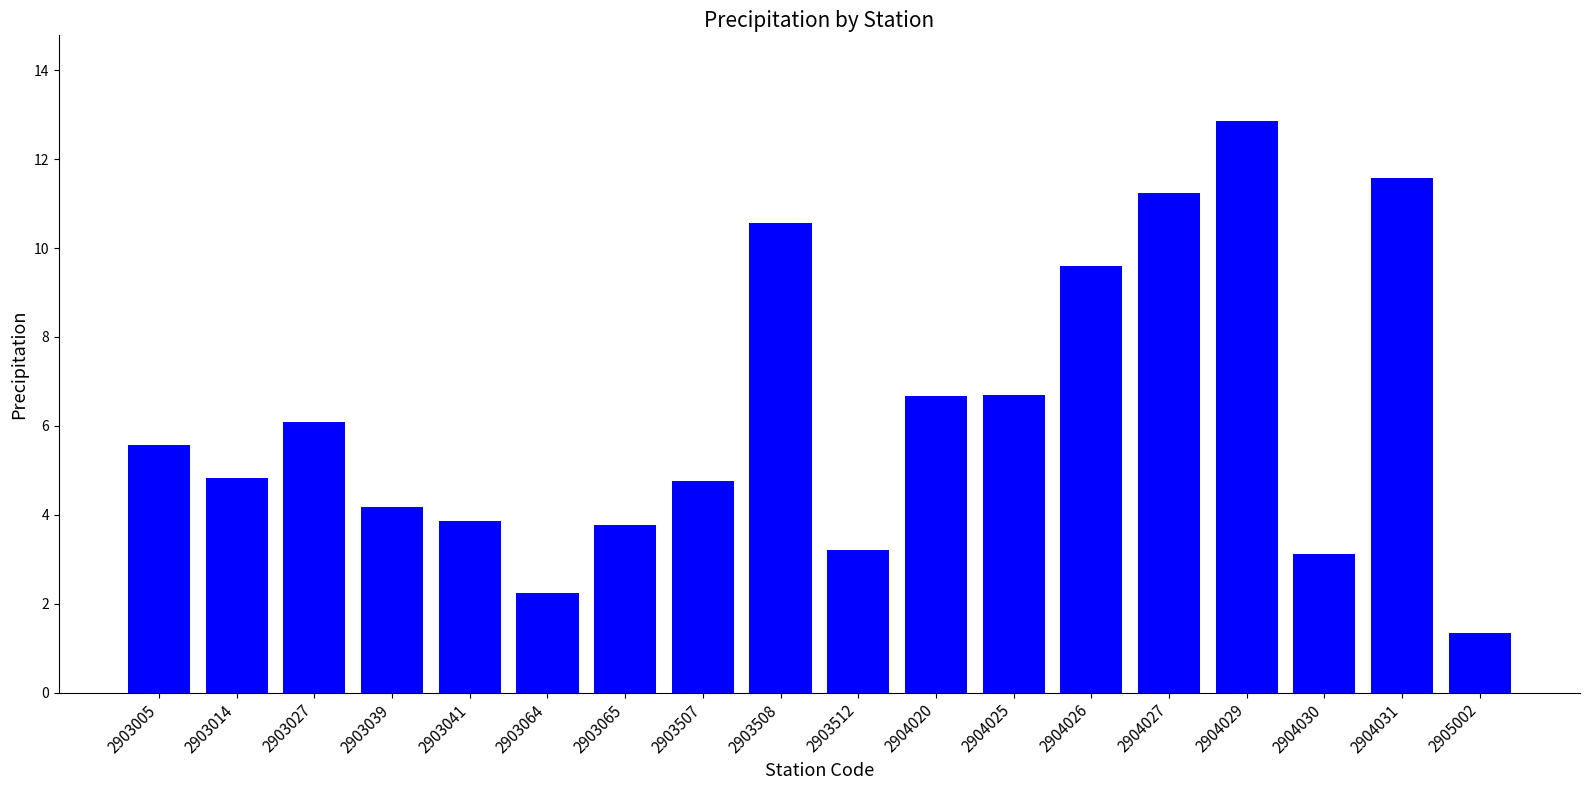

Between 2903065 and 2905002, which is larger?

2903065